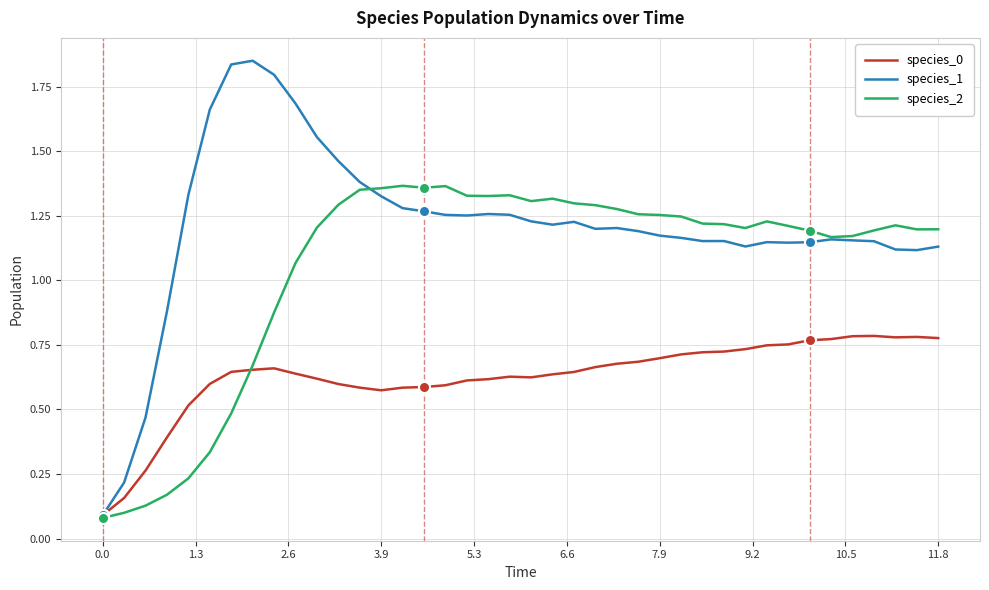

What are all the series names shown in the legend?

species_0, species_1, species_2